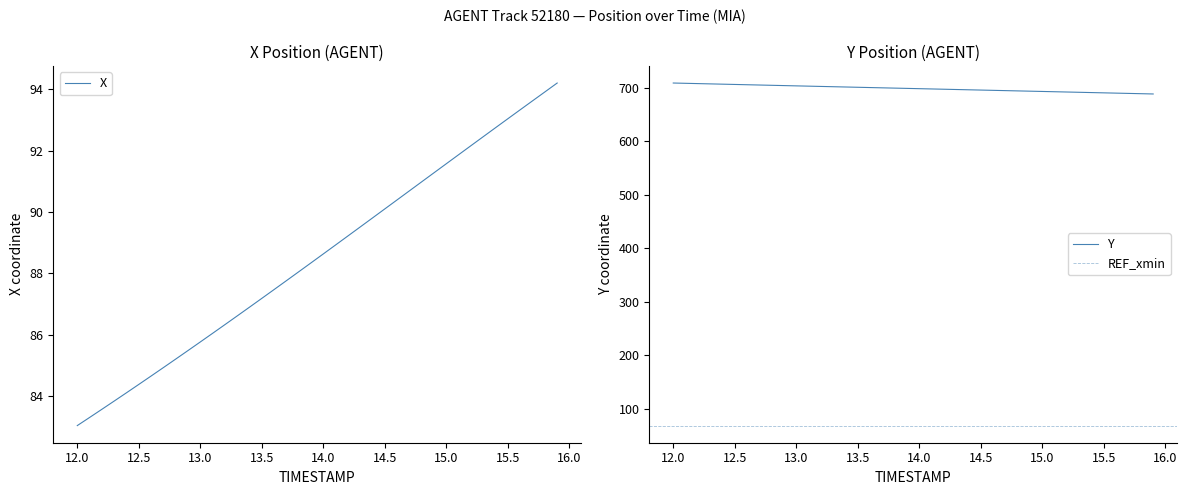

What is the highest value of the Y series?

708.9